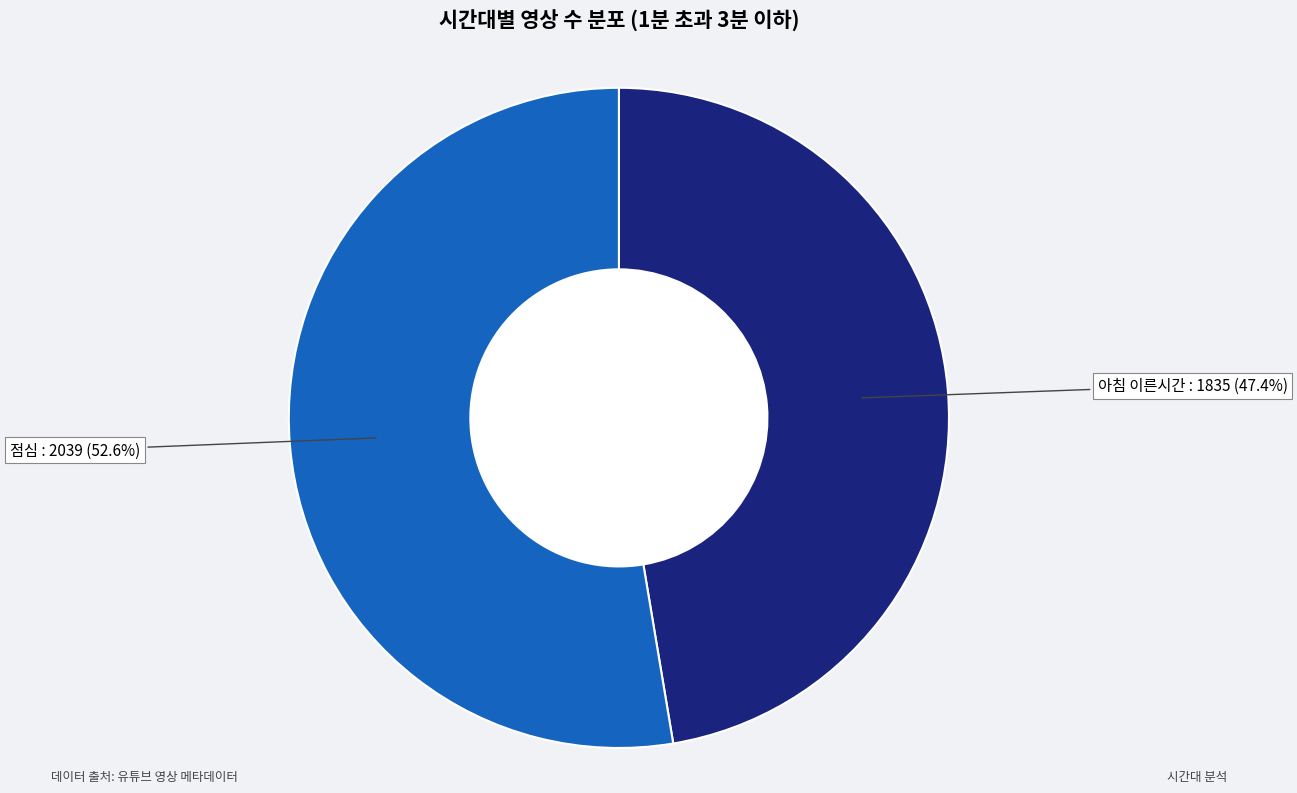

Which category has the smallest portion of the pie?

아침 이른시간